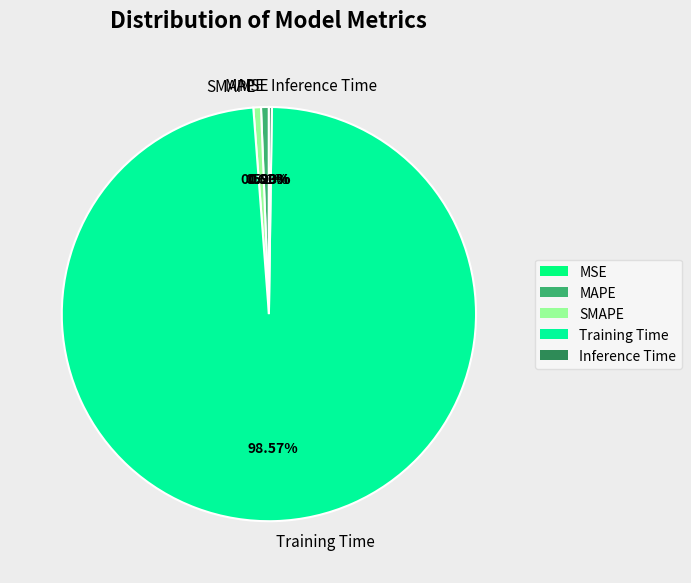

Does any single category account for the majority?

Yes